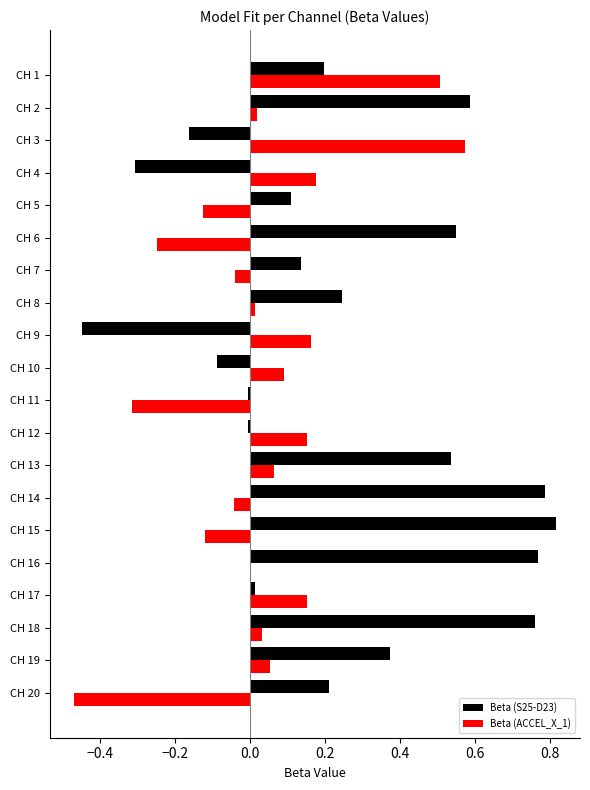

The Beta (ACCEL_X_1) series shows -0.1 at CH 7. True or false?

False